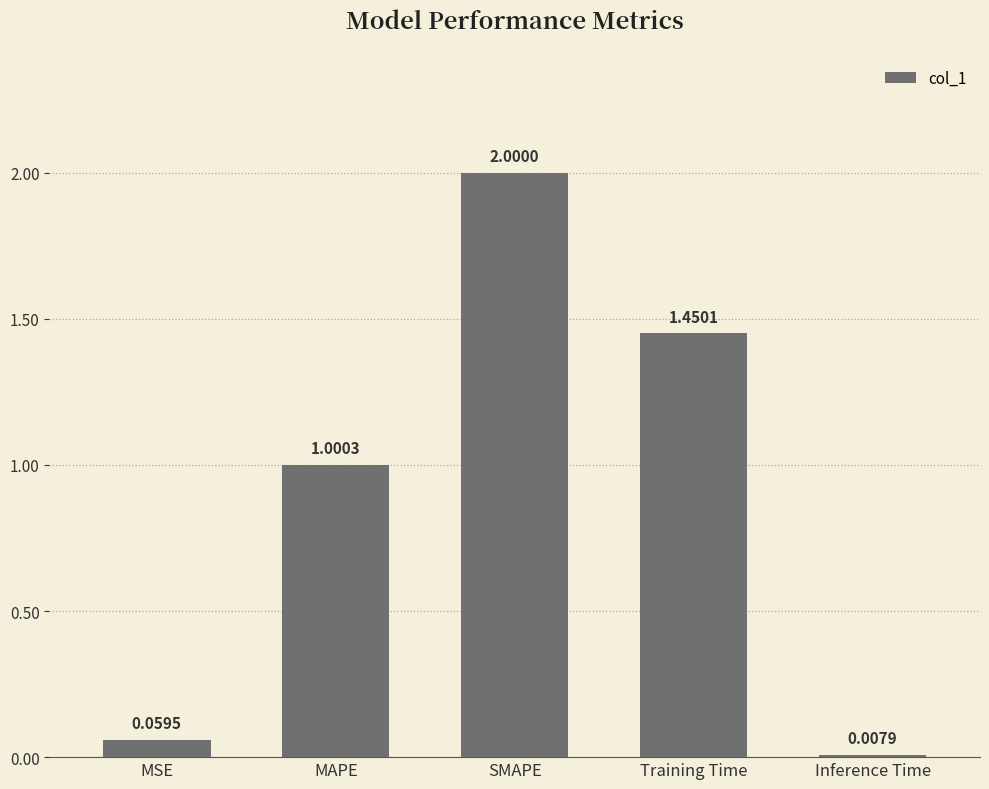

Which has a higher value, MAPE or MSE?

MAPE